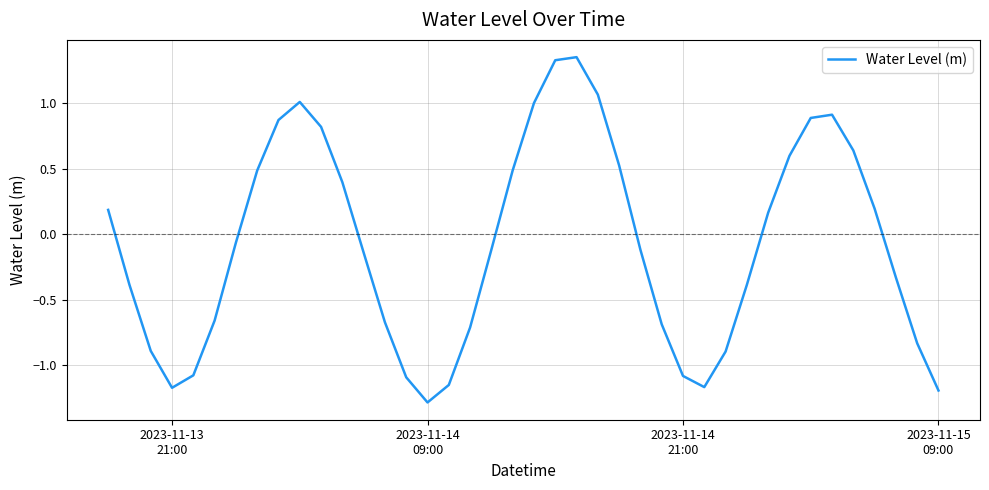

What is the minimum value shown in the chart?

-1.3